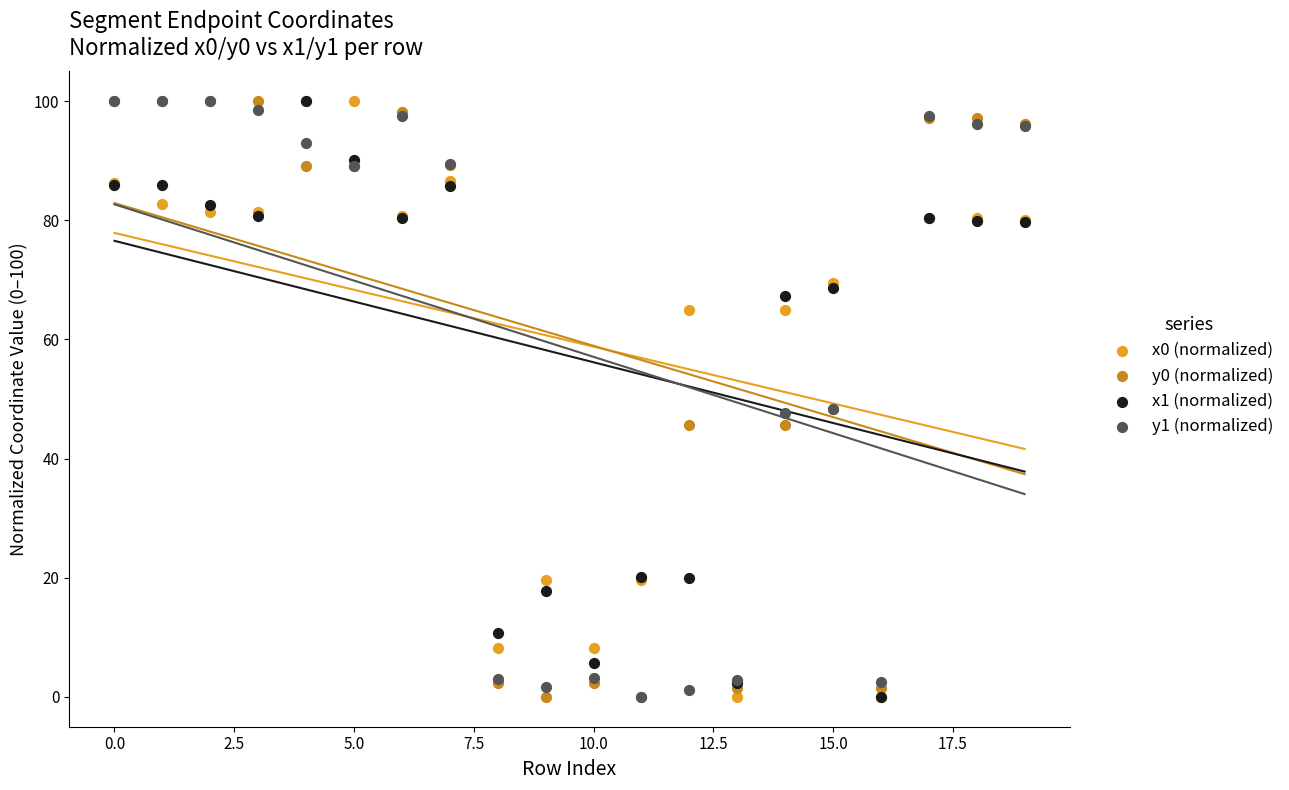

What are all the series names shown in the legend?

x0 (normalized), y0 (normalized), x1 (normalized), y1 (normalized)